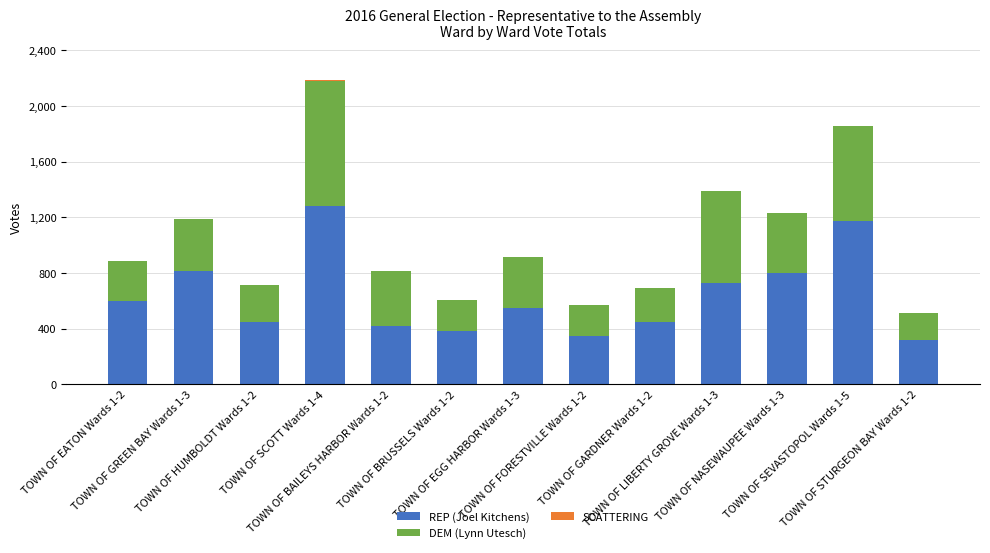

What is the sum of all REP (Joel Kitchens) values?

8302